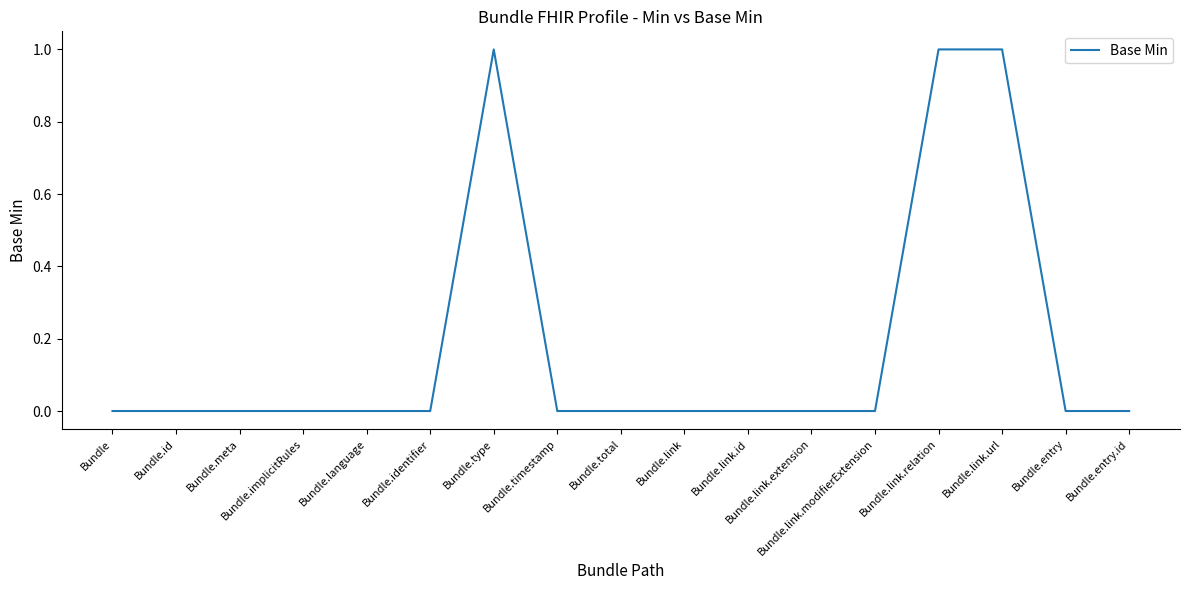

The chart shows a value of 1 at Bundle.link.url. True or false?

True